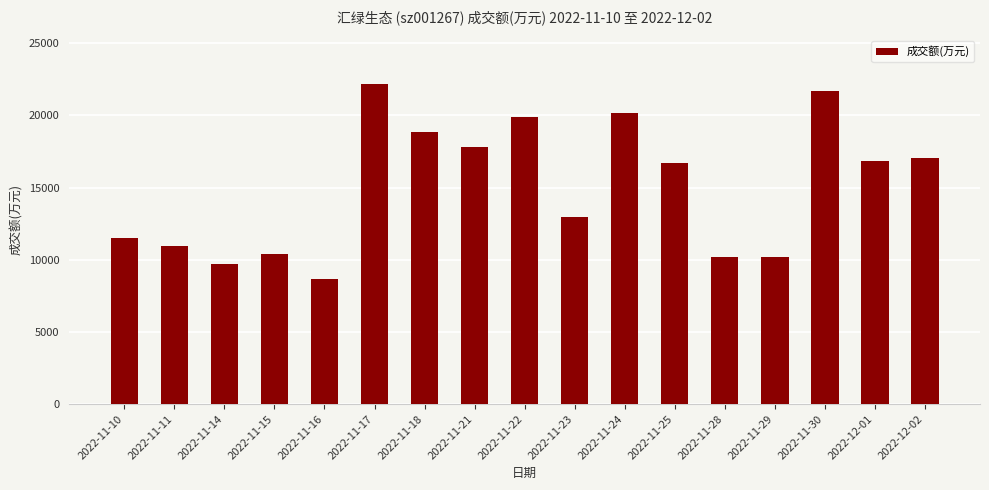

The value at 2022-11-10 is 11473. True or false?

True